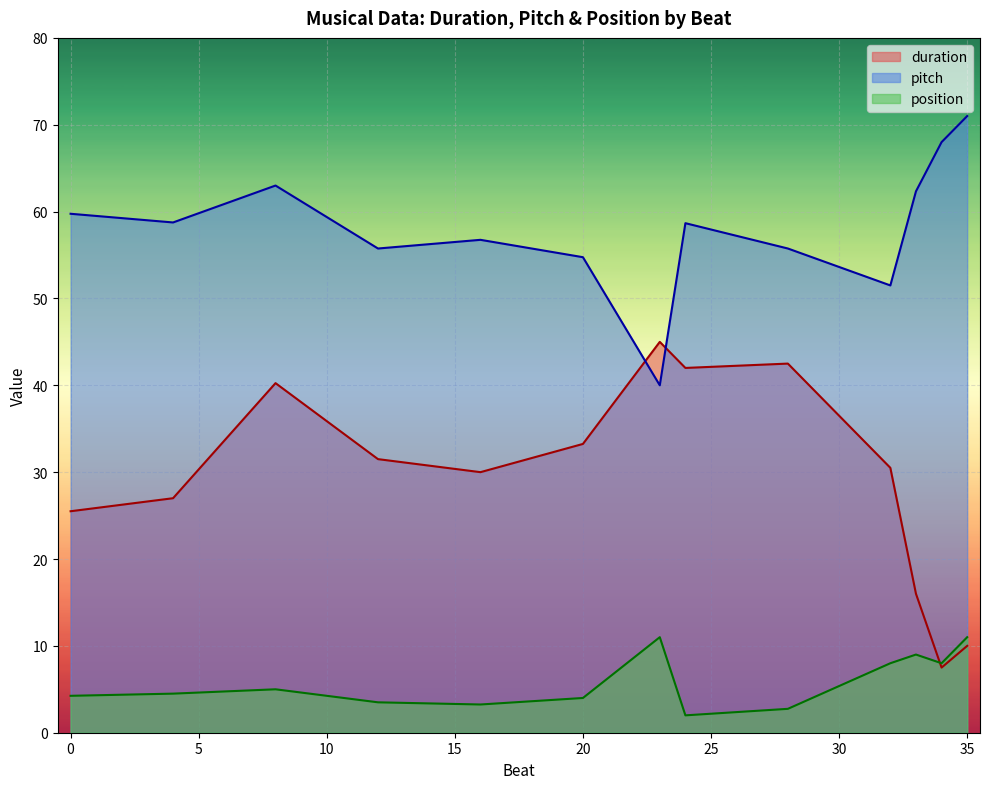

Which series has the largest range (max minus min)?

duration